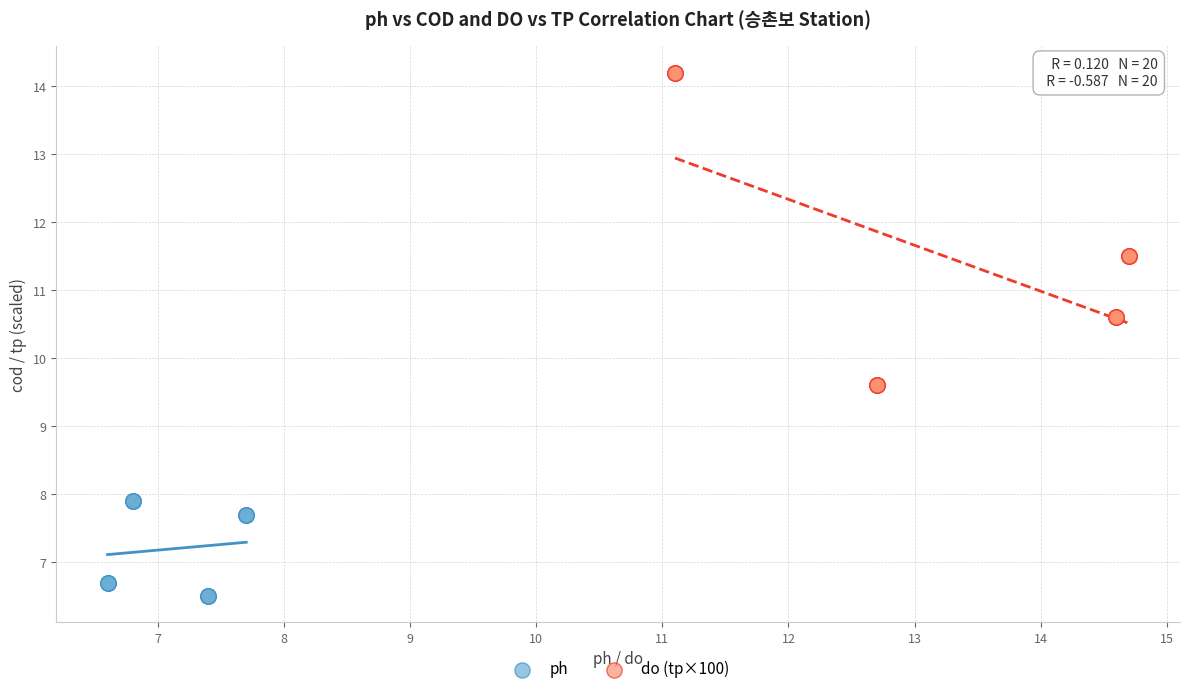

What are all the series names shown in the legend?

ph, do (tp×100)